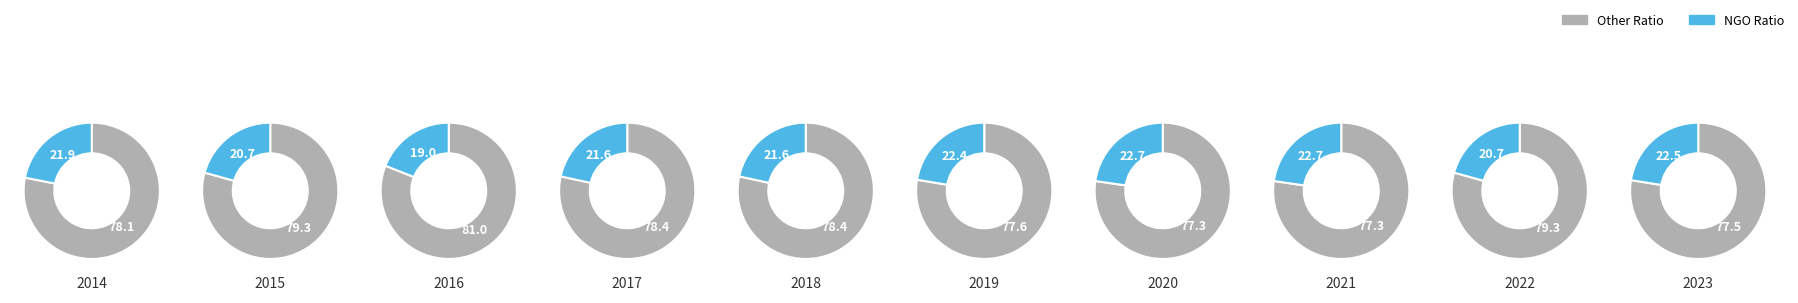

What percentage is the 2017 slice, to the nearest percent?

9%